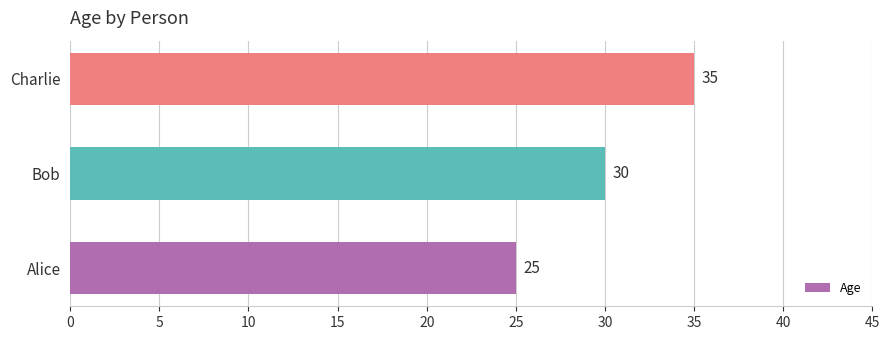

Which category has the highest value across all series?

Charlie